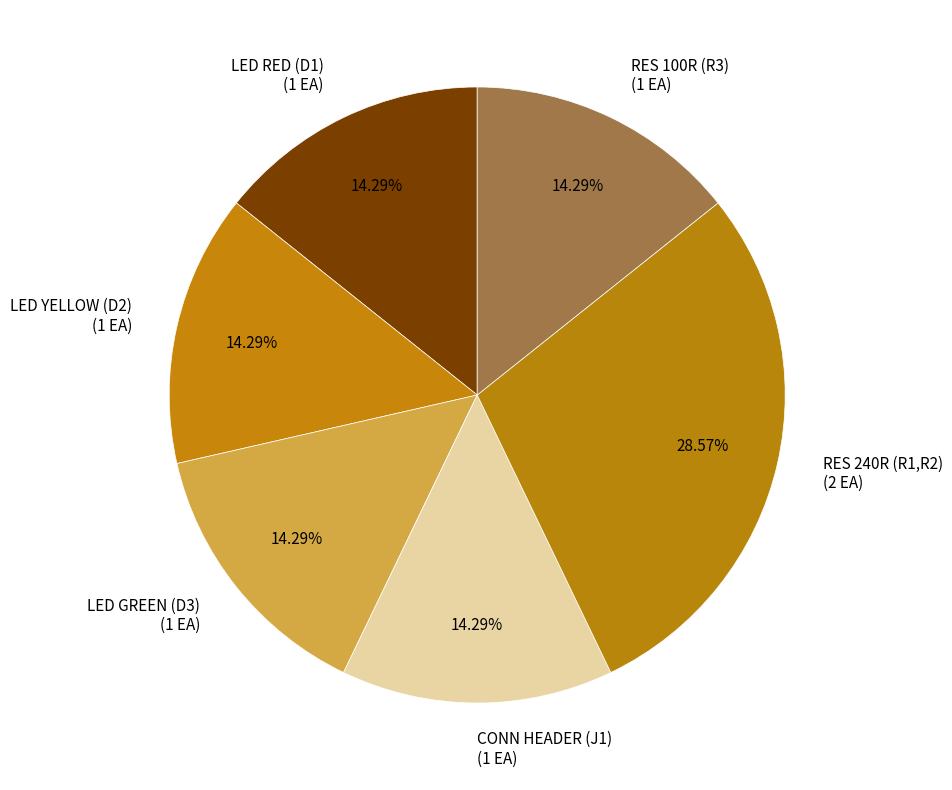

What is the total percentage of LED YELLOW (D2) and CONN HEADER (J1)?

28.6%